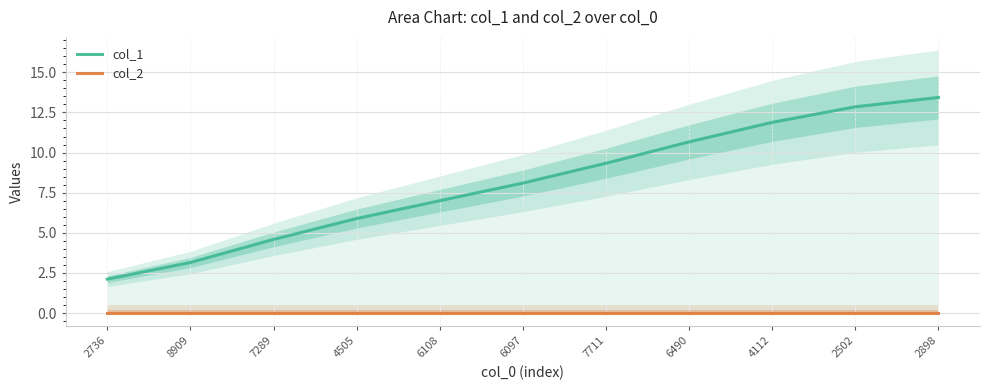

Which series has the largest total across all categories?

col_1